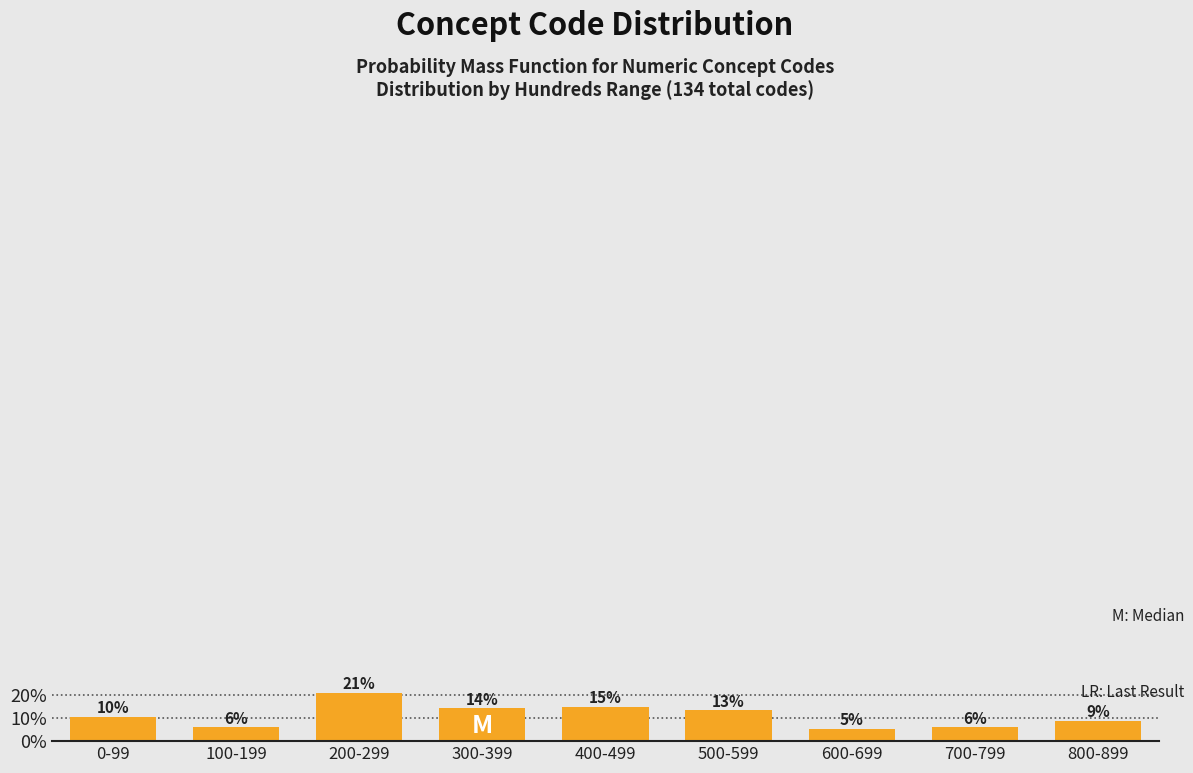

Which has a higher value, 0-99 or 700-799?

0-99